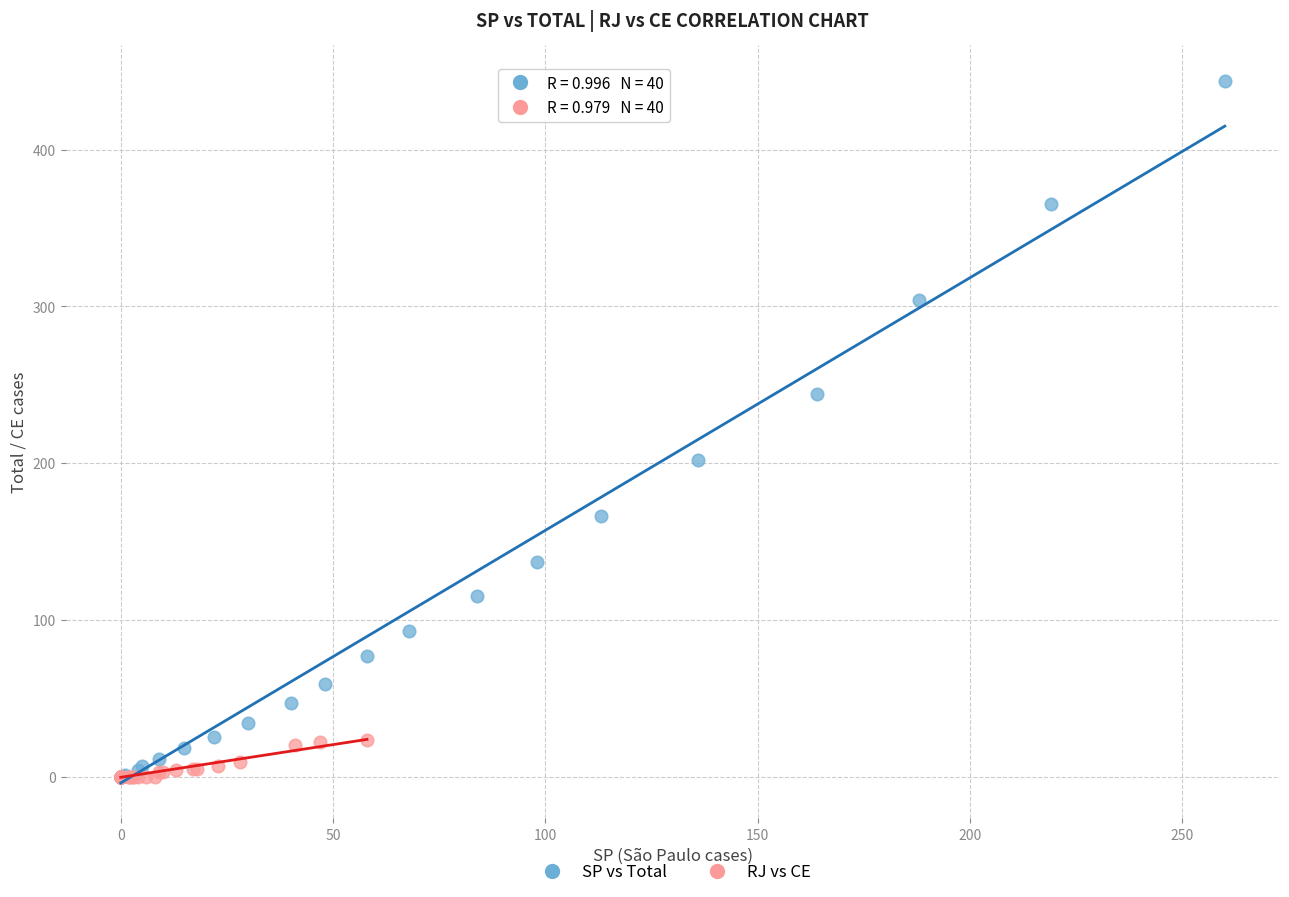

Which series reaches the maximum Y coordinate?

SP vs Total